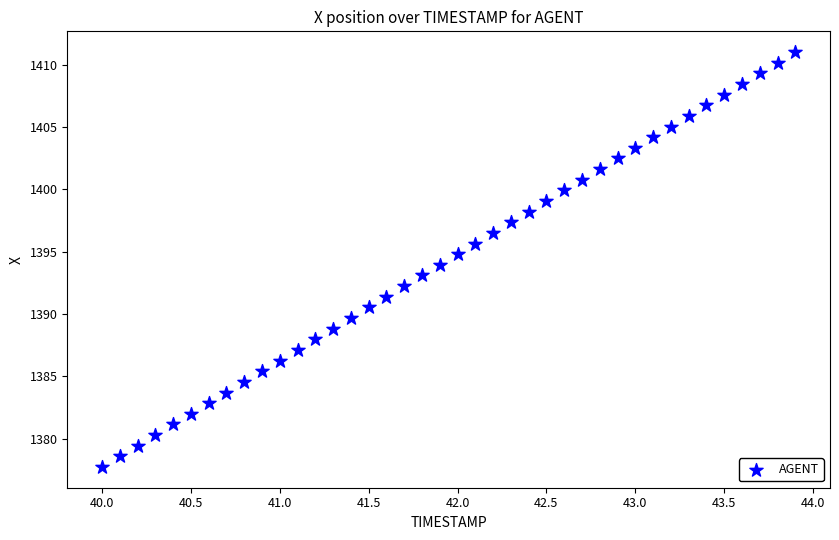

What is the range of X values (max minus min)?

3.9